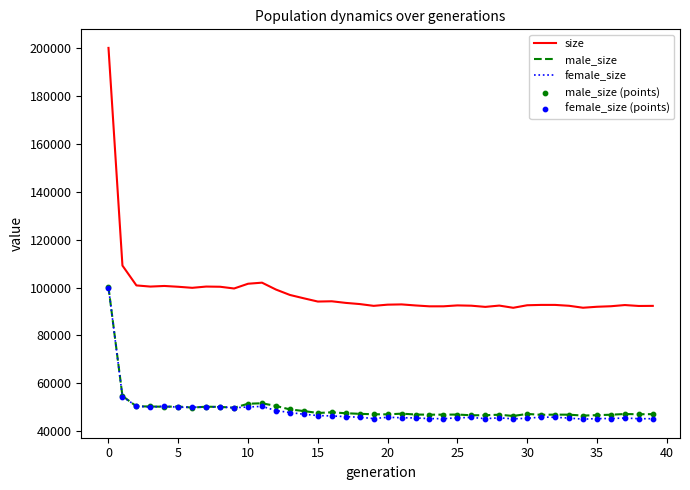

At how many categories does at least one series exceed 77983?

40